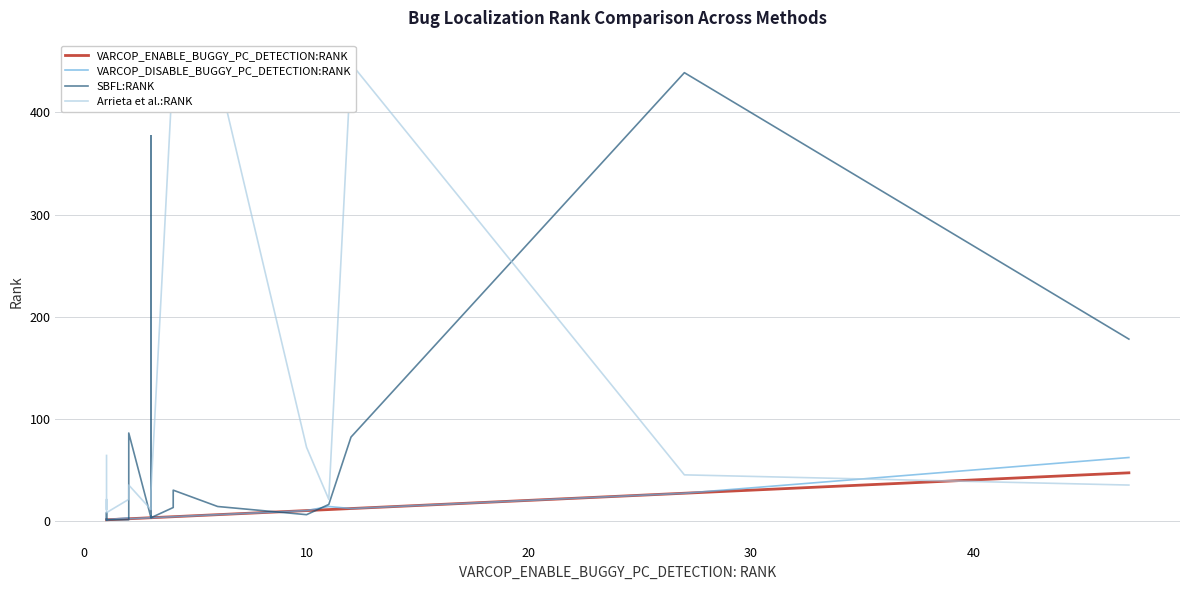

Reading left to right, what are all the values shown in this chart?

VARCOP_ENABLE_BUGGY_PC_DETECTION:RANK: 1	1	1	1	1	1	1	2	2	3	3	3	4	4	6	10	11	12	27	47
VARCOP_DISABLE_BUGGY_PC_DETECTION:RANK: 1	1	2	2	2	2	1	3	2	3	5	3	4	4	6	10	14	12	27	62
SBFL:RANK: 1	1	2	2	2	8	1	1	86	3	377	3	13	30	14	6	16	82	439	178
Arrieta et al.:RANK: 64	11	21	21	21	21	8	21	35	11	21	29	448	432	440	72	21	448	45	35